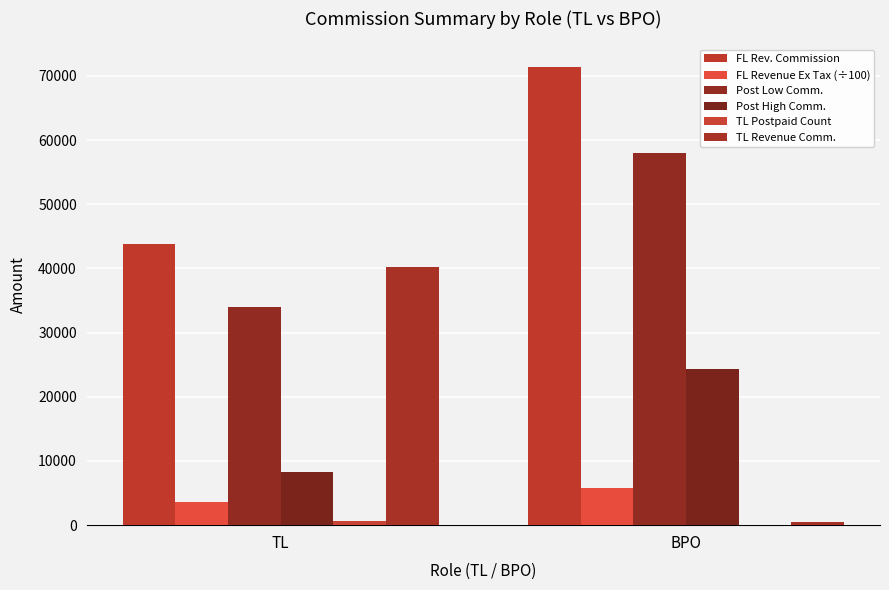

What is the label of the 2nd bar from the right?

TL